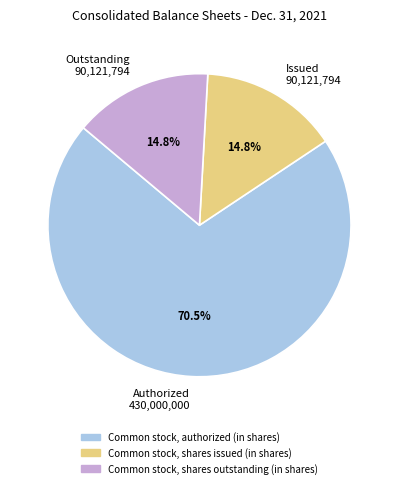

What is the majority slice?

Authorized 430,000,000